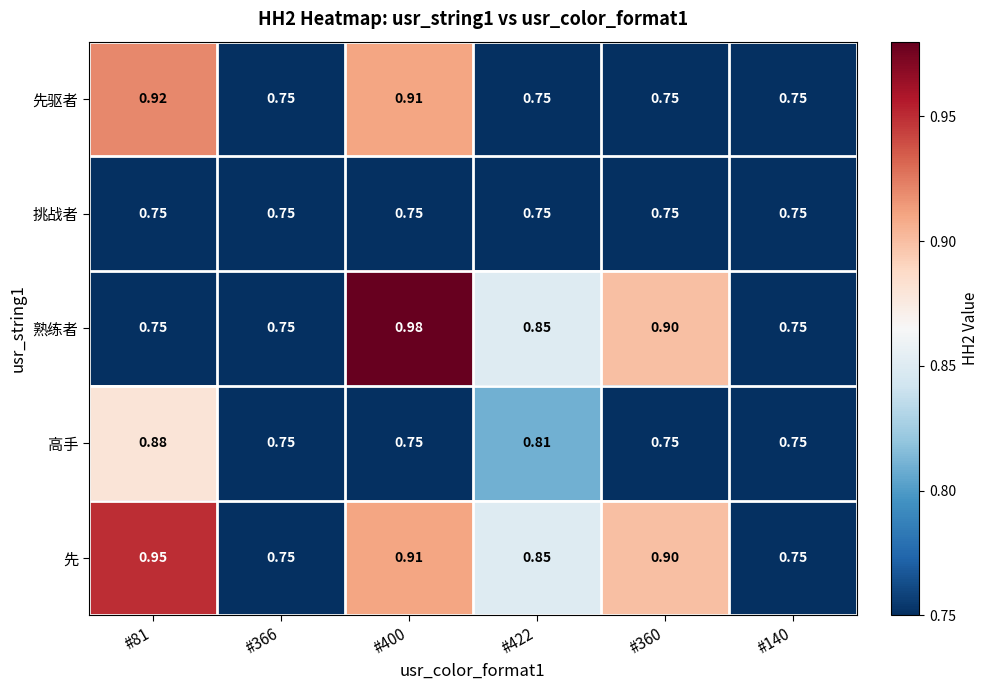

Is the value of 先驱者 at #400 greater than the value of 先 at #366?

Yes